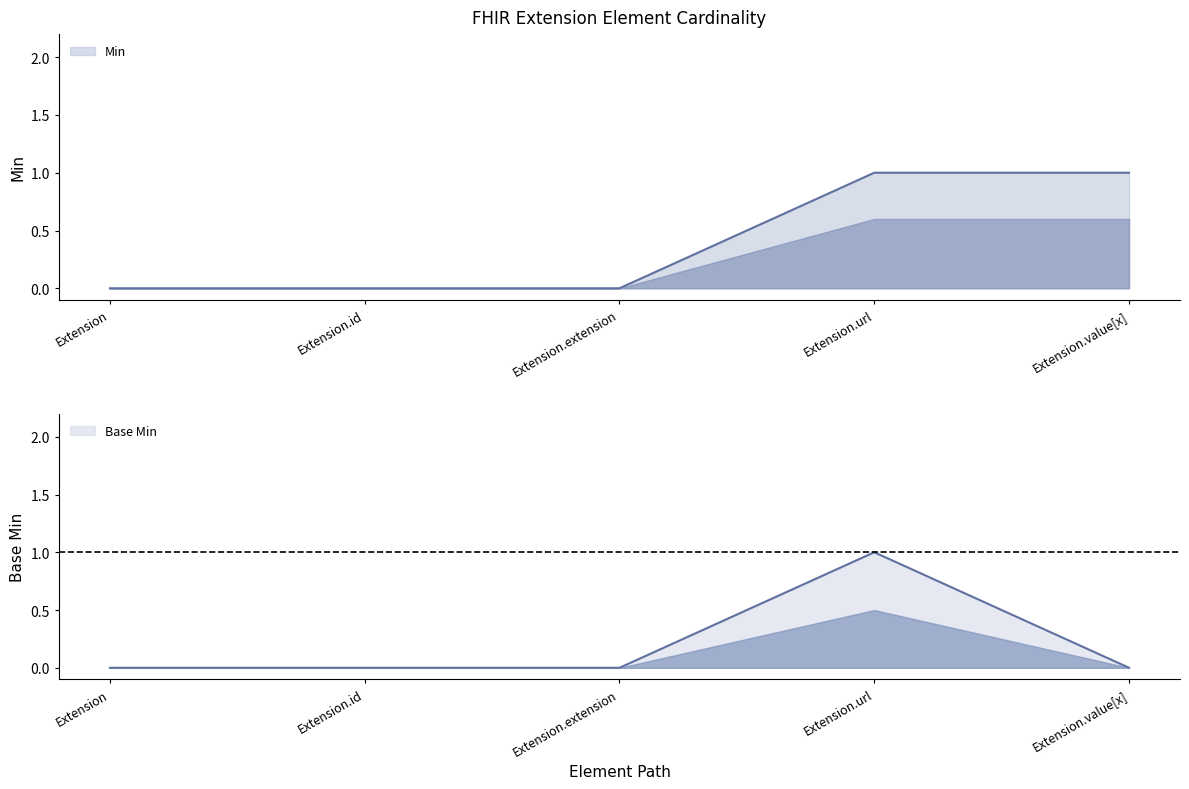

Reading left to right, transcribe all the data shown in this chart.

Min: Extension=0	Extension.id=0	Extension.extension=0	Extension.url=1	Extension.value[x]=1
Base Min: Extension=0	Extension.id=0	Extension.extension=0	Extension.url=1	Extension.value[x]=0